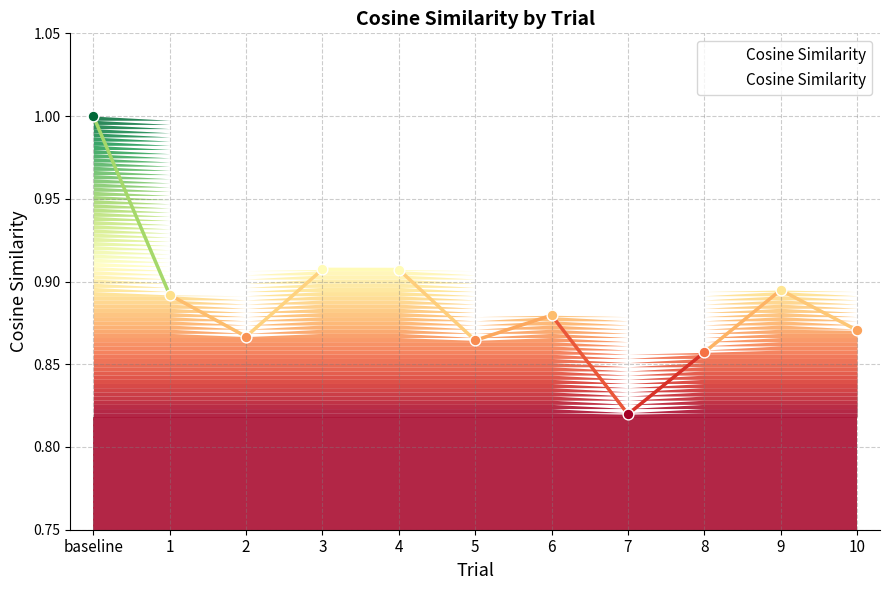

Between 6 and 7, which is larger?

6